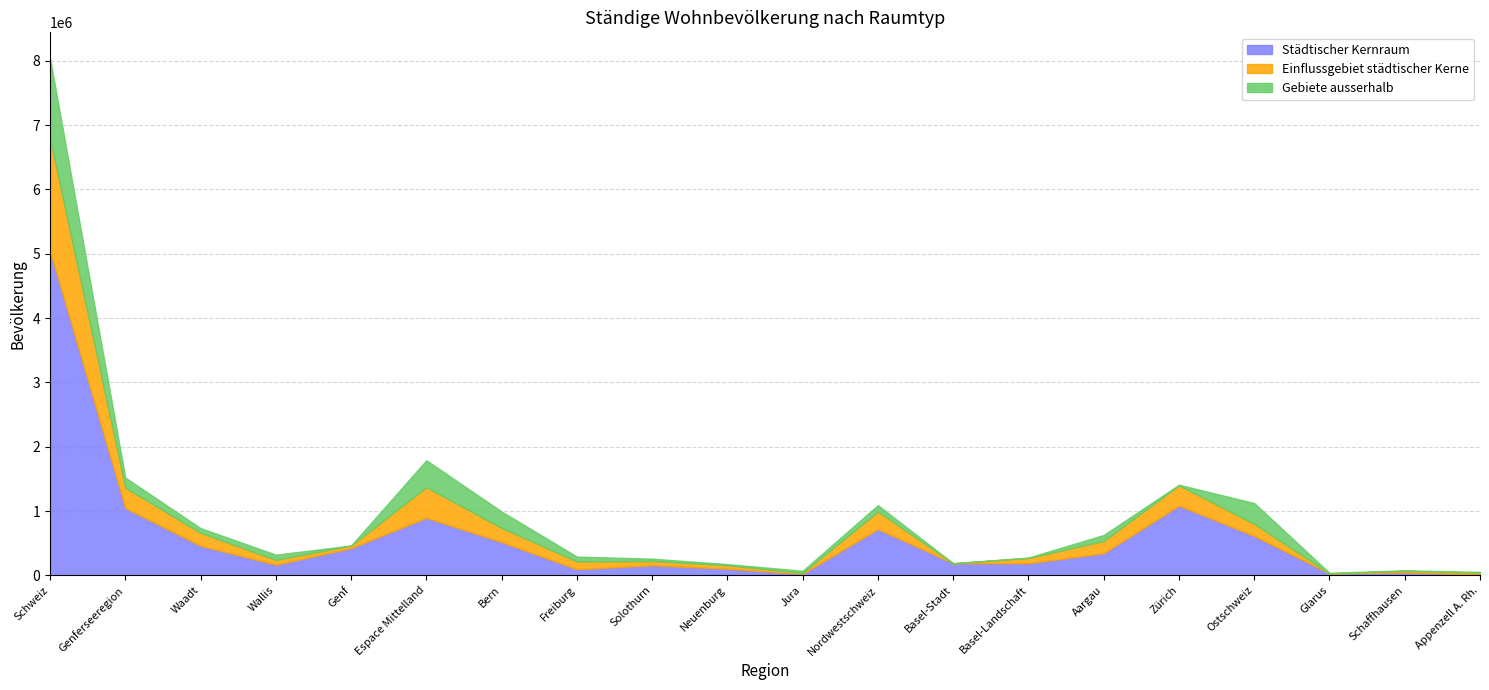

Rank the series by their average value, from highest to lowest.

Städtischer Kernraum, Einflussgebiet städtischer Kerne, Gebiete ausserhalb